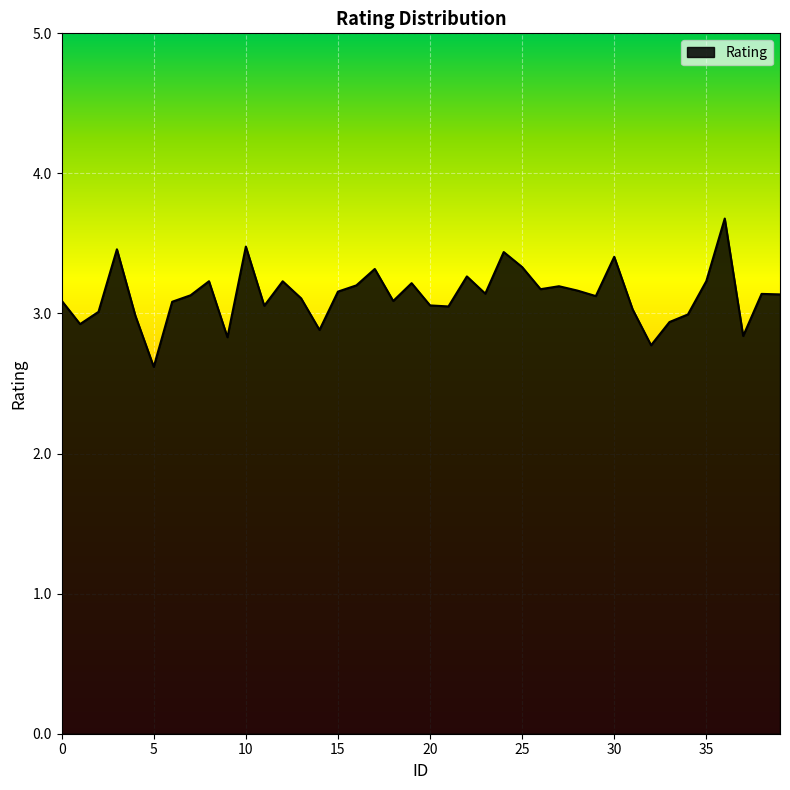

What is the greatest value displayed?

3.7